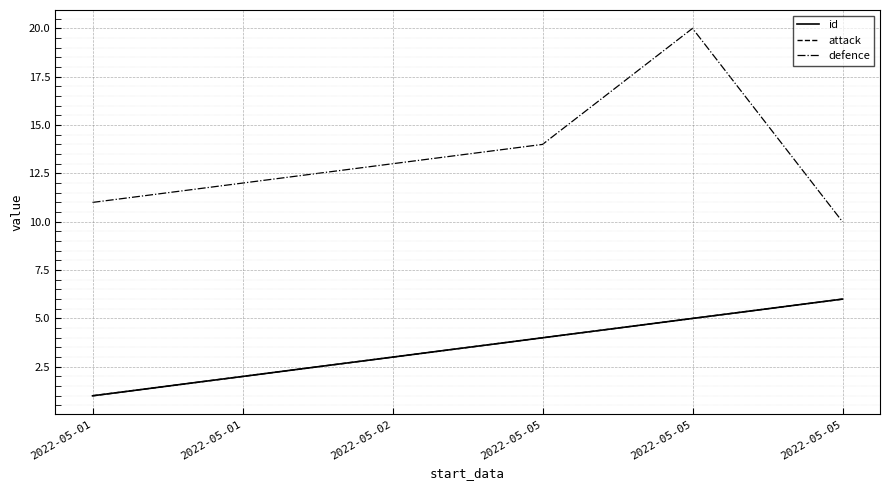

What is the value of the attack point at the 2nd from the left?

1